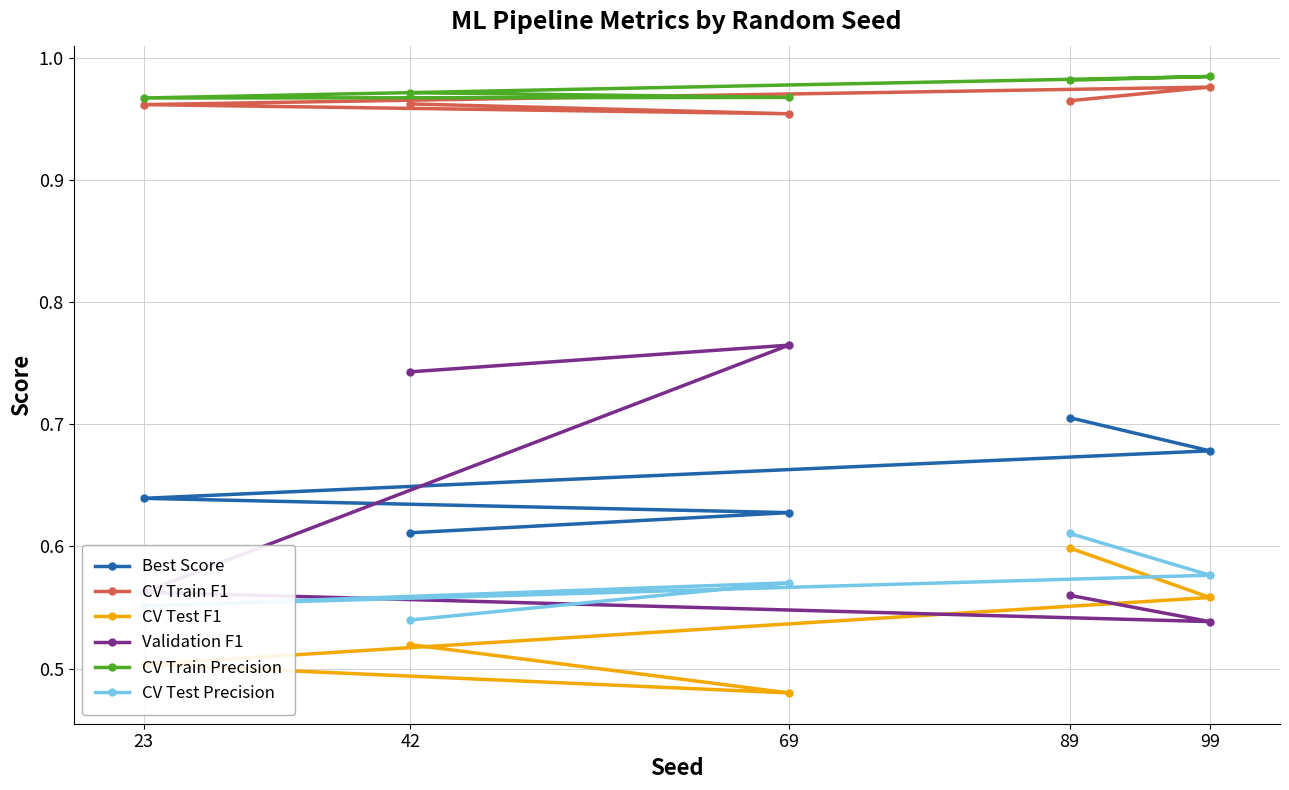

True or false: Validation F1 and CV Train F1 intersect in this chart.

False